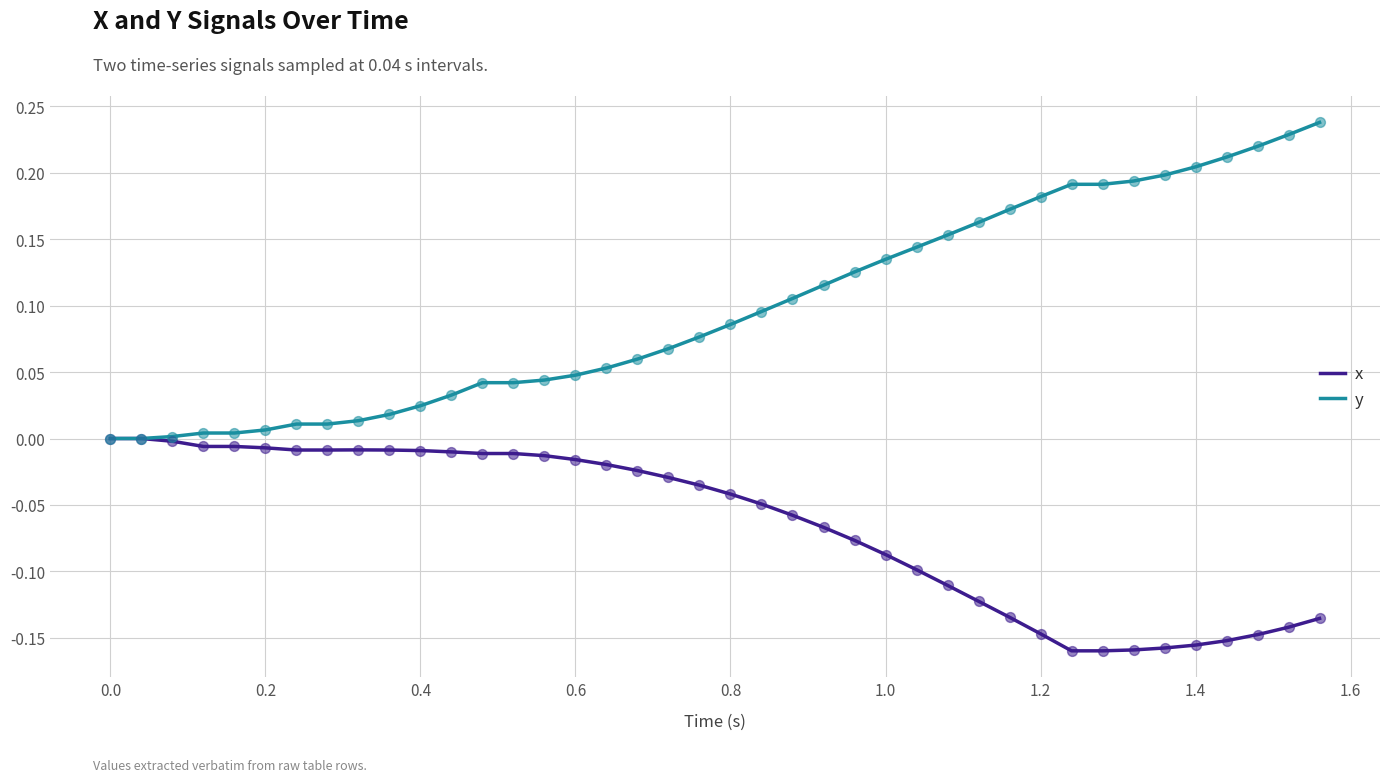

Which series has the widest spread of values?

y